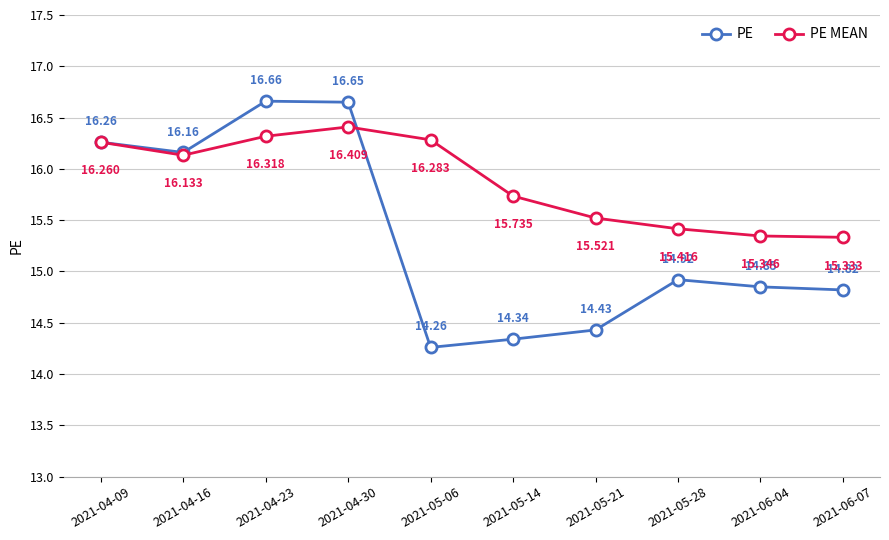

Rank the series by their maximum value, from highest to lowest.

PE, PE MEAN